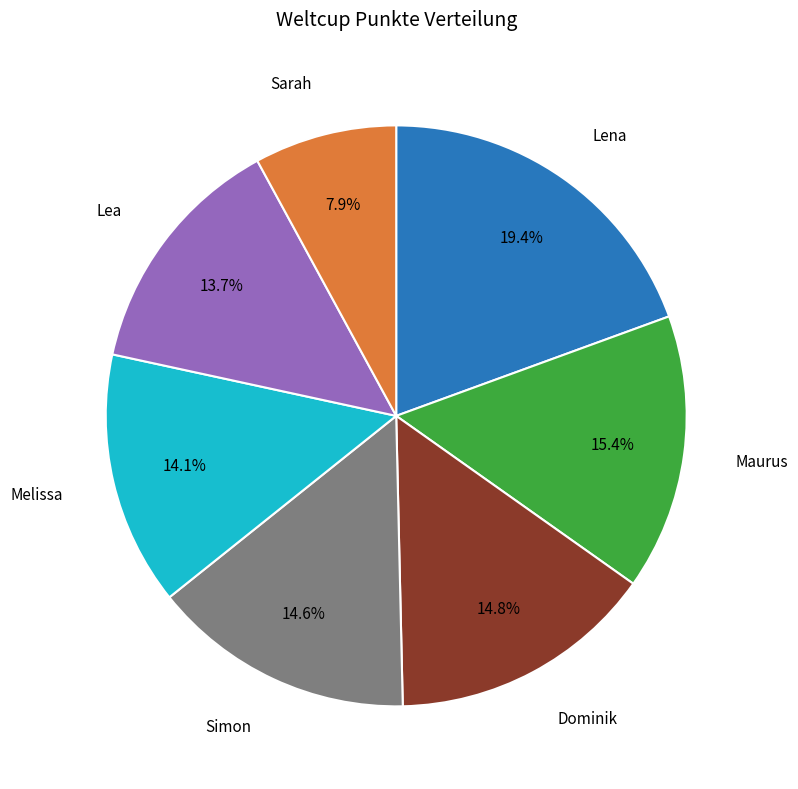

To the nearest percent, what is the difference between the largest and smallest slice percentages?

12%